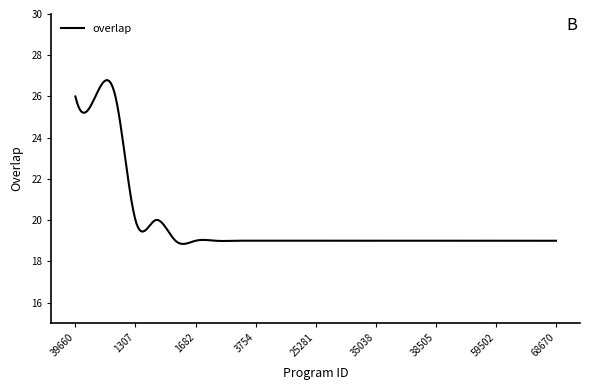

What is the greatest value displayed?

26.8